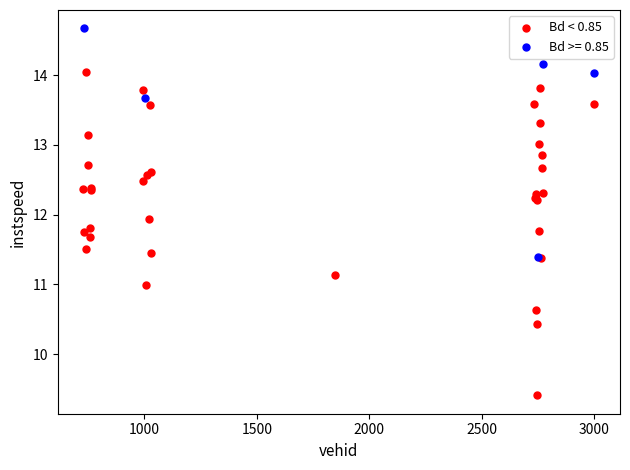

Which series contains the highest Y value?

Bd >= 0.85